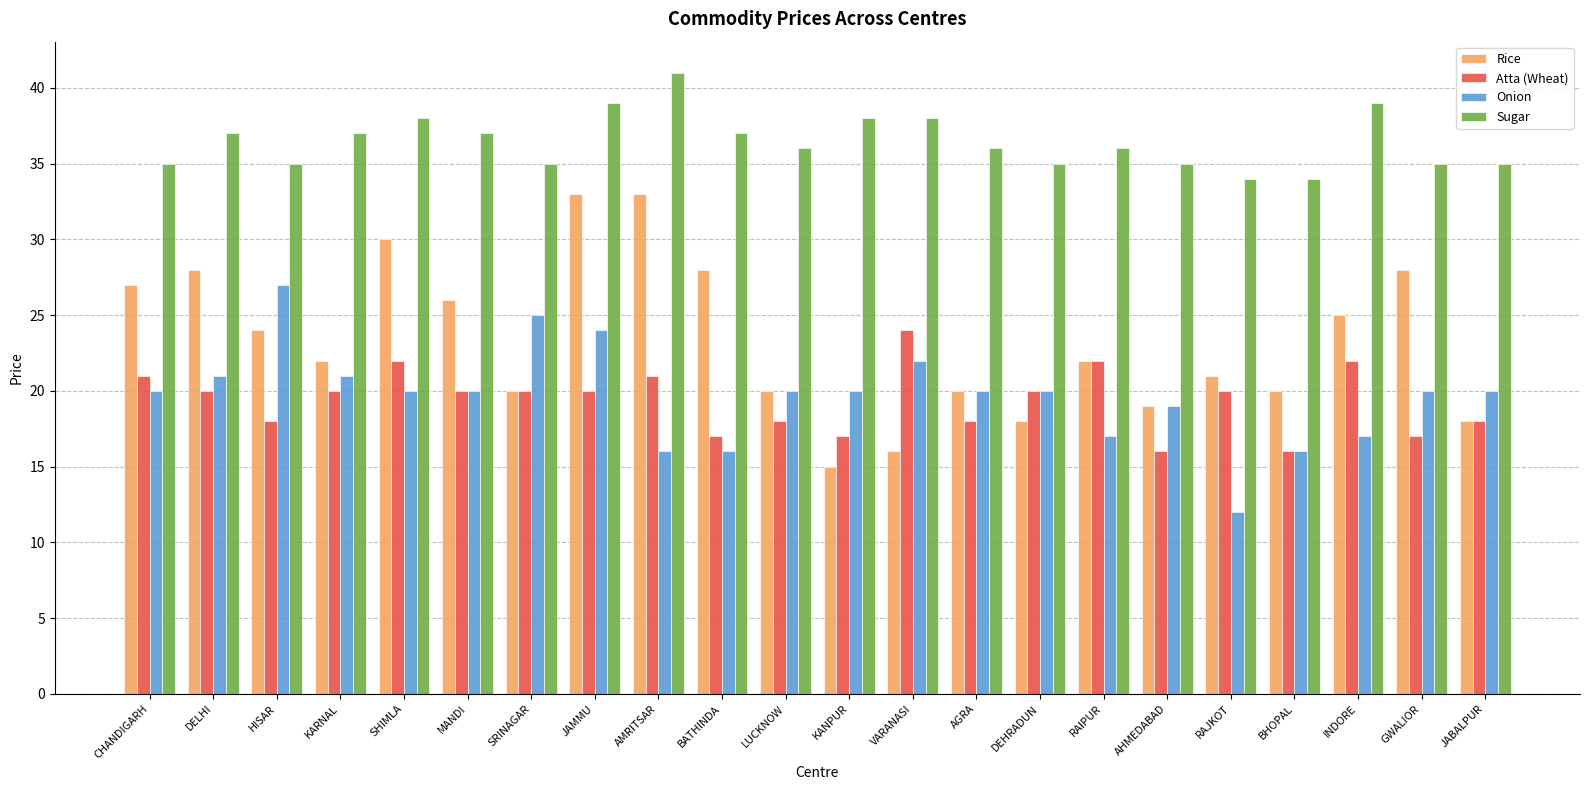

What is the average value of the Sugar series?

36